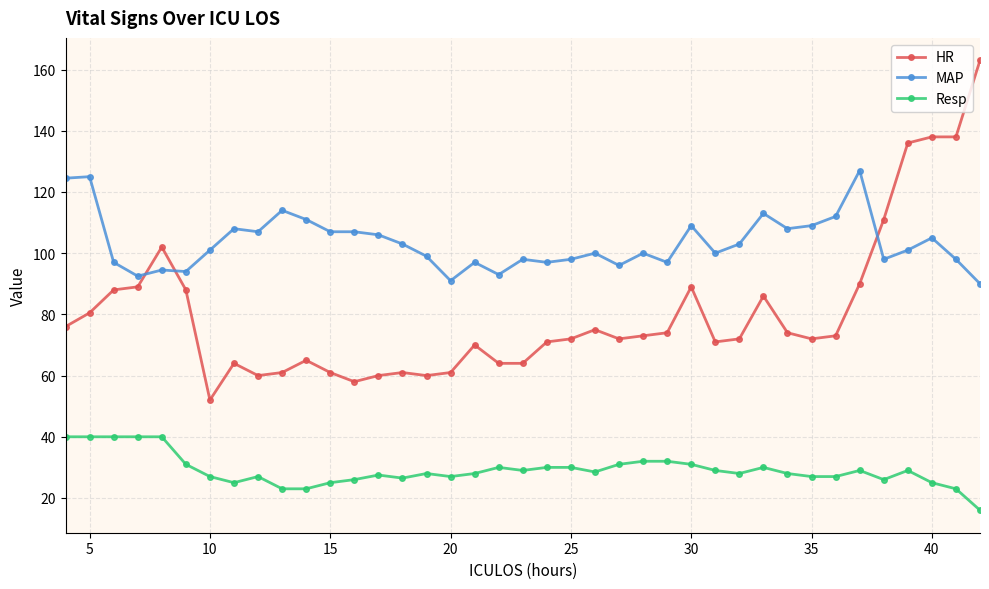

Which series has the largest range (max minus min)?

HR